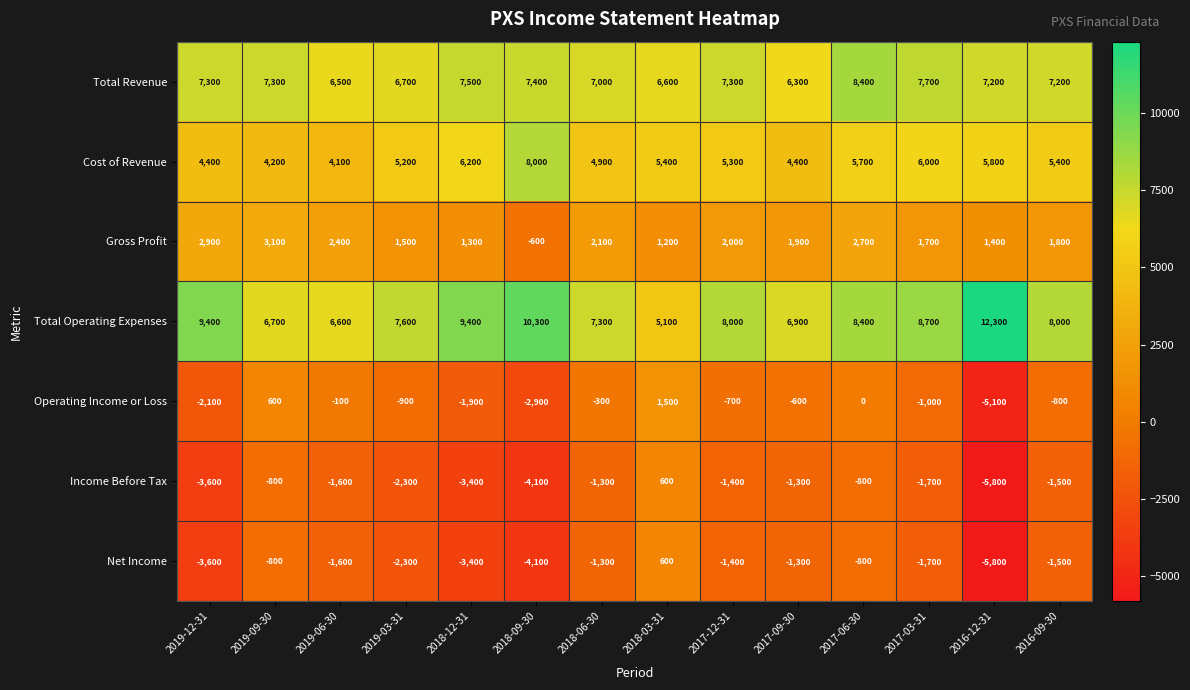

True or false: Net Income has a value of -326 at 2018-06-30.

False